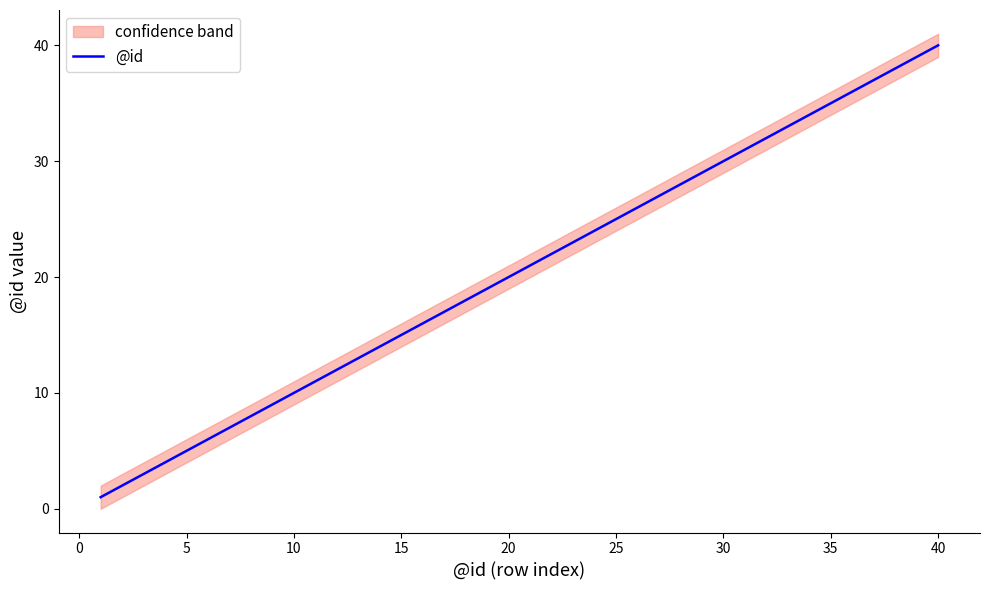

Does the chart have visible grid lines?

No